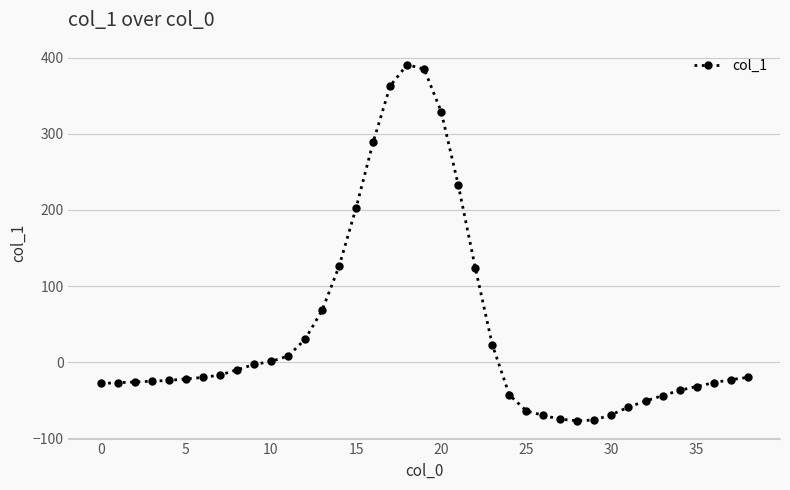

What is the minimum value shown in the chart?

-77